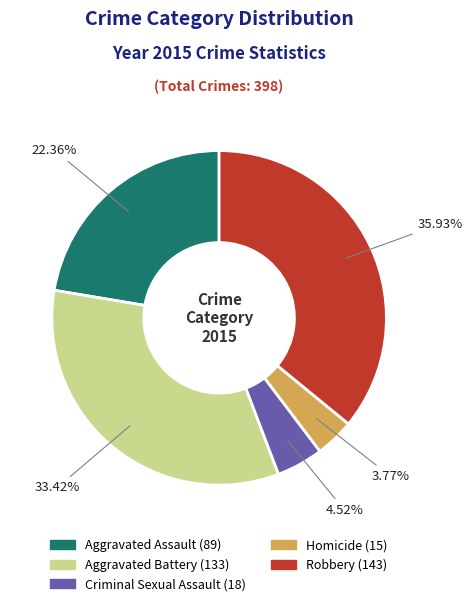

To the nearest percent, what portion does Aggravated Battery represent?

33%